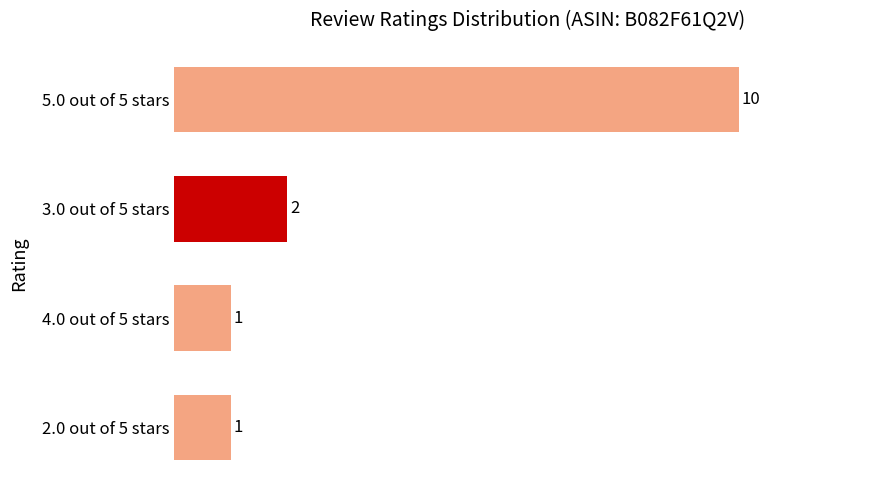

What is the maximum value shown in the chart?

10